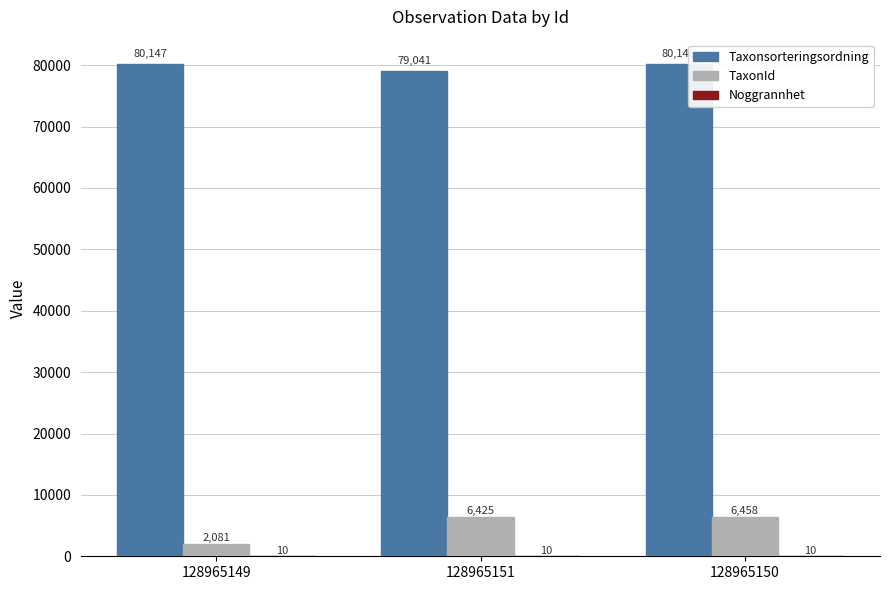

What is the maximum value for Taxonsorteringsordning?

80147